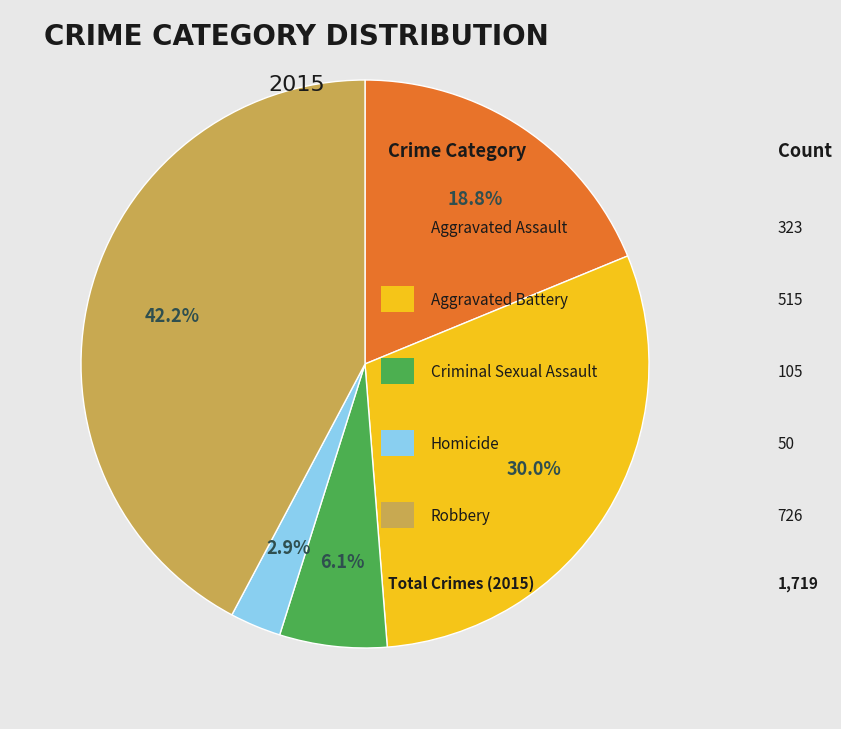

Is there any slice that represents more than half of the pie?

No